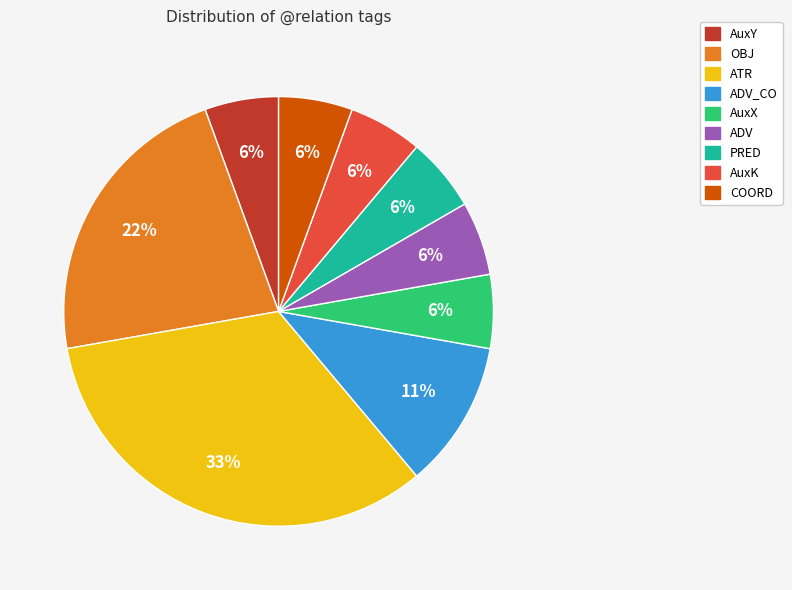

To the nearest percent, what is the average slice percentage?

11%